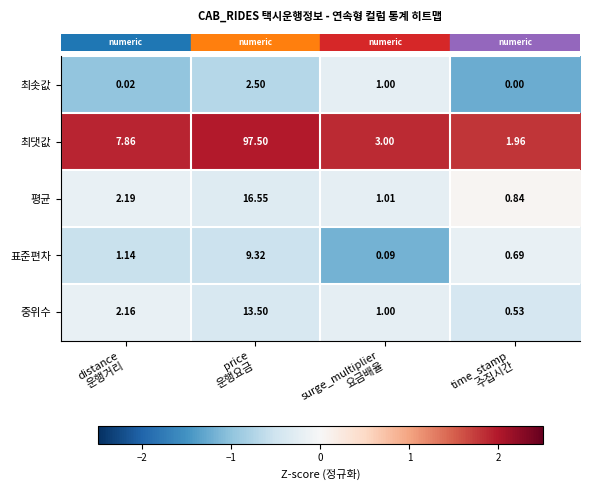

Which series has the largest total across all categories?

최댓값